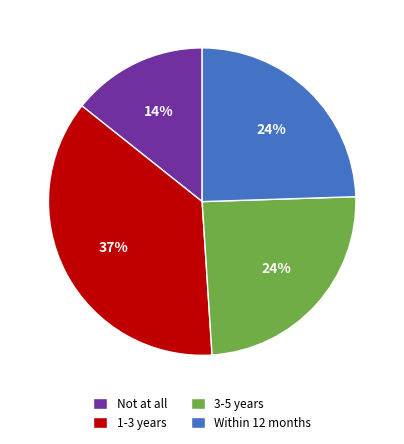

Which slice is the largest?

1-3 years